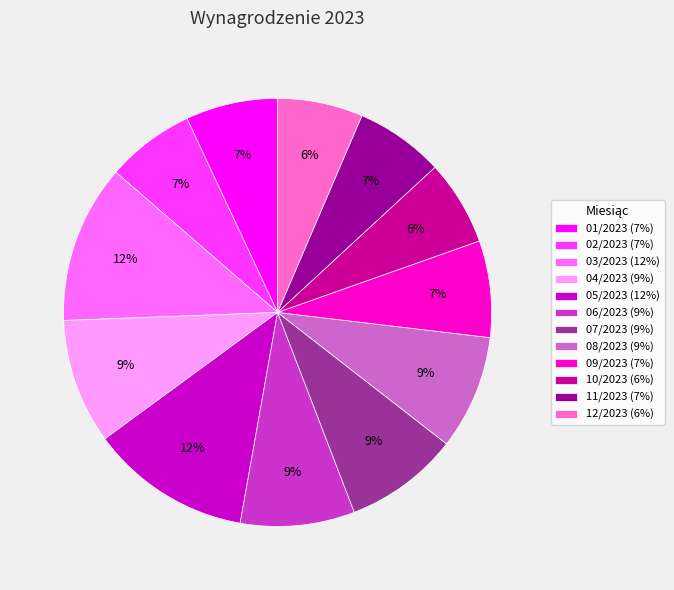

The 11/2023 slice represents 7% of the pie. True or false?

True